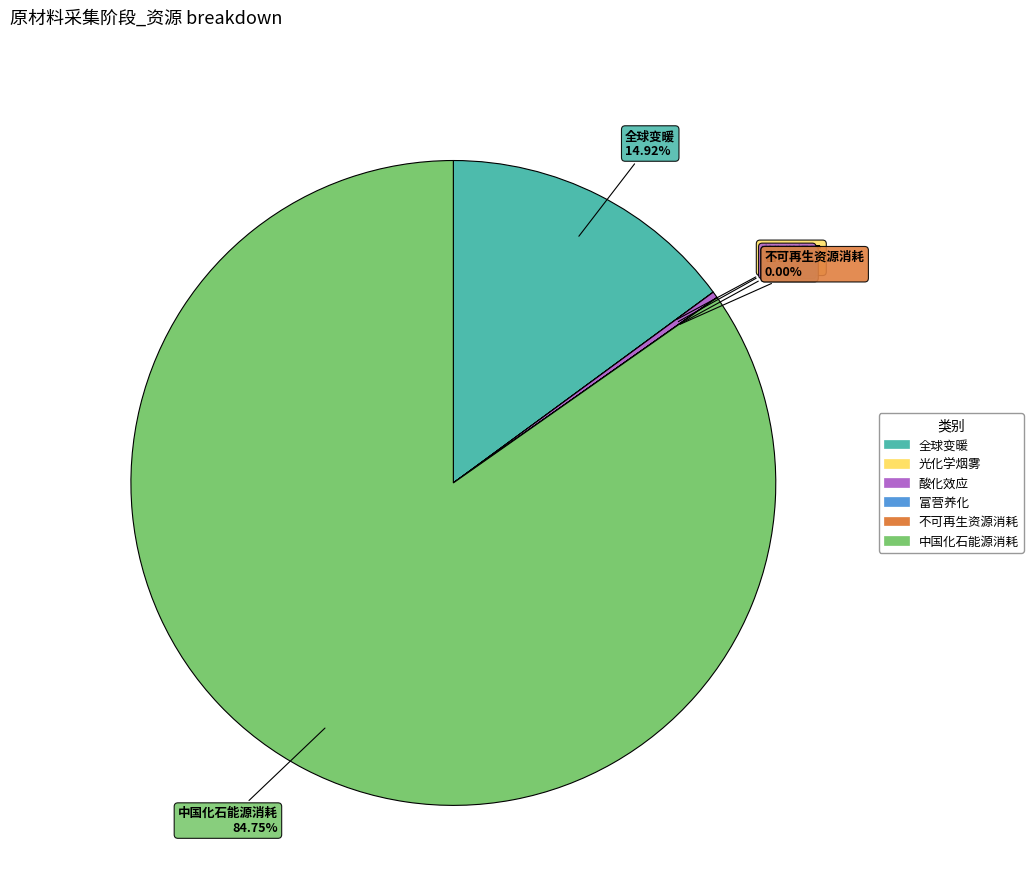

What is the largest slice in the pie chart?

中国化石能源消耗